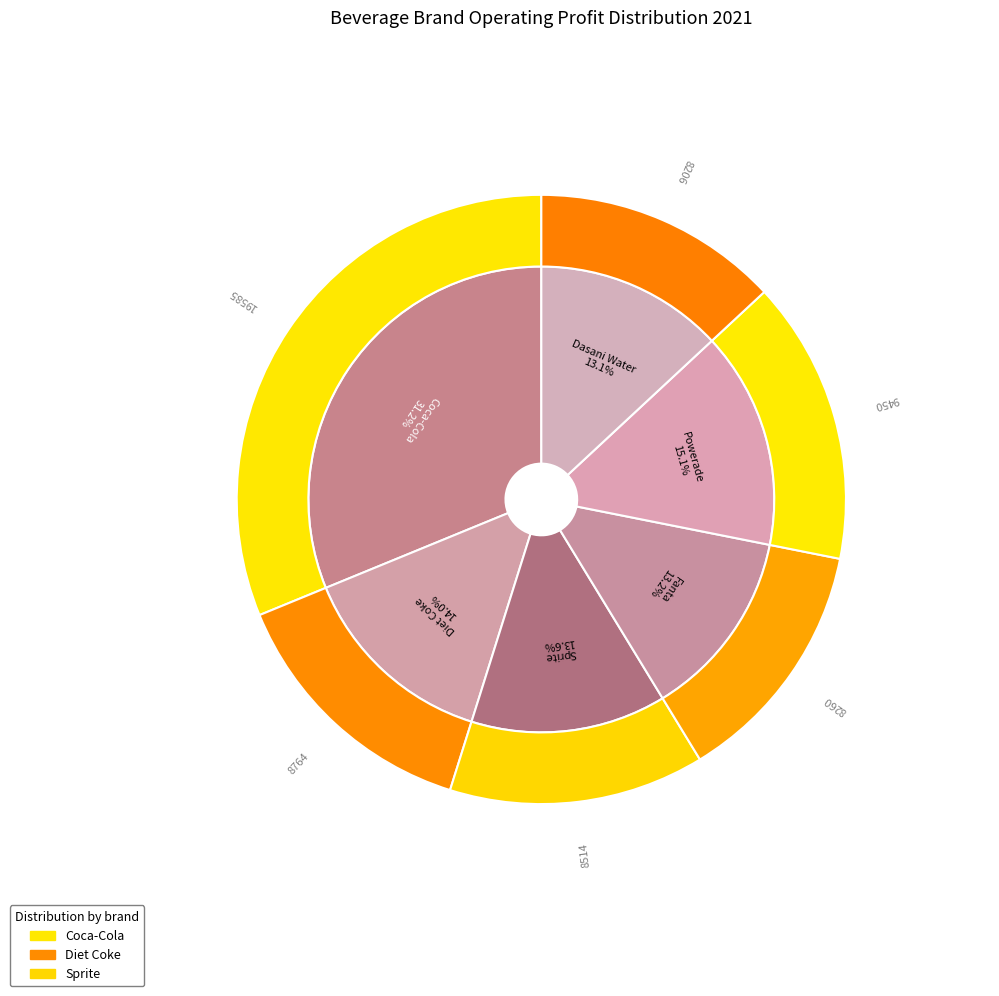

Do Diet Coke and Dasani Water together represent more than half of the pie?

No